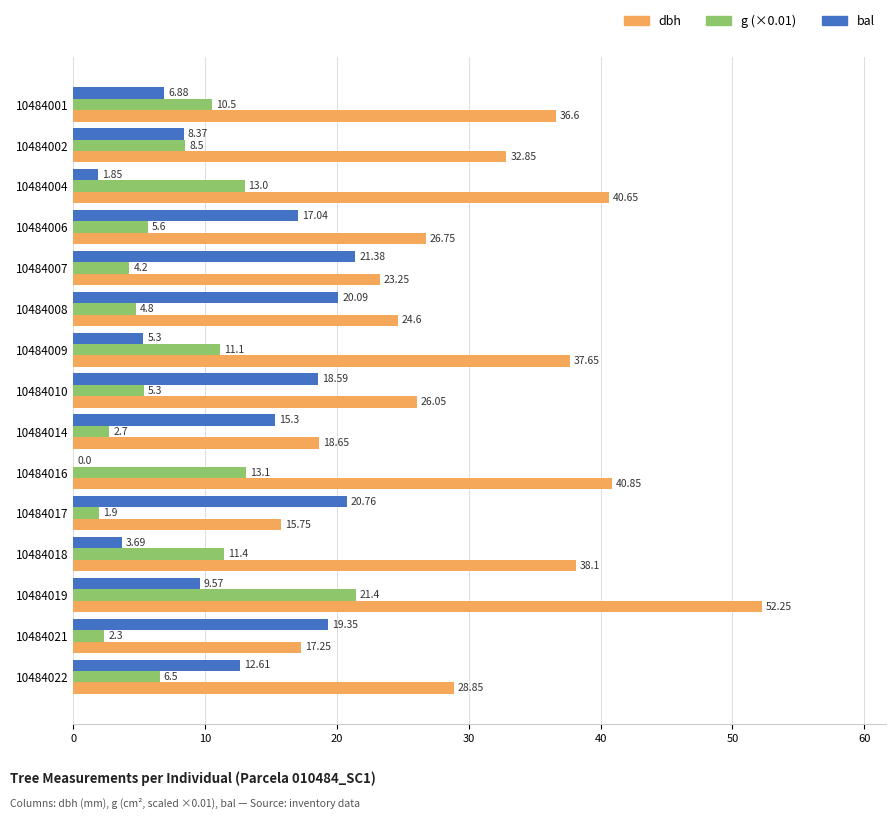

At which category is the sum across all series the highest?

10484019